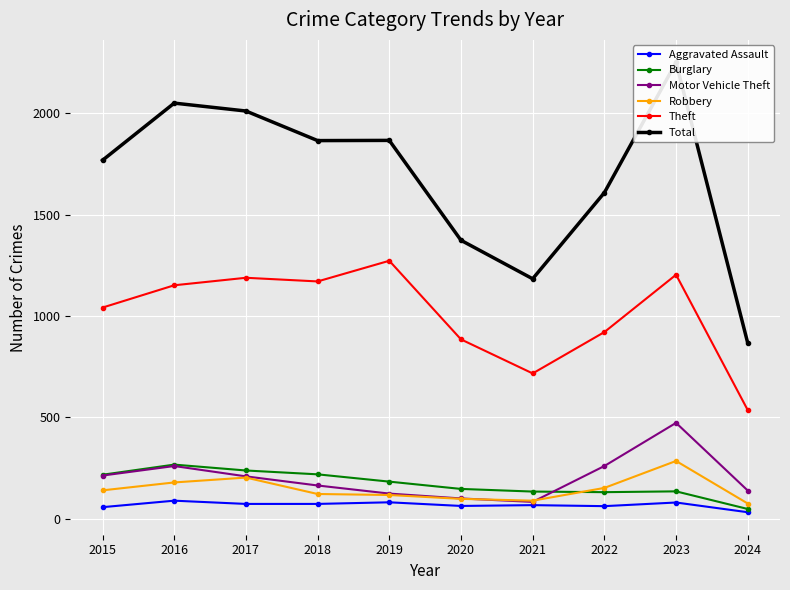

Where is the first local minimum for Robbery?

2021